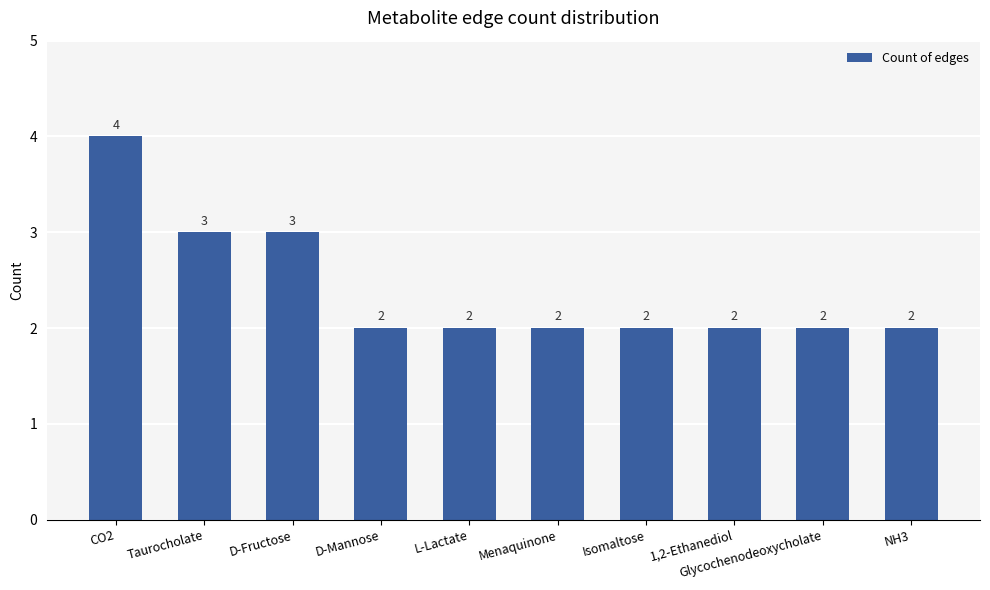

How many values are between 2 and 3?

9